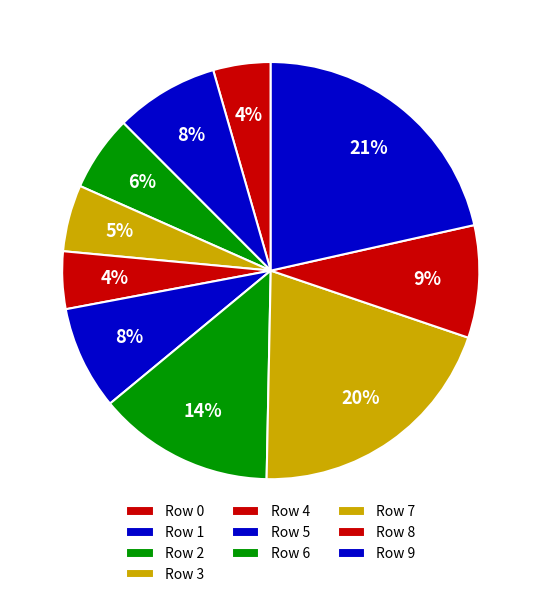

How many slices are in this pie chart?

10